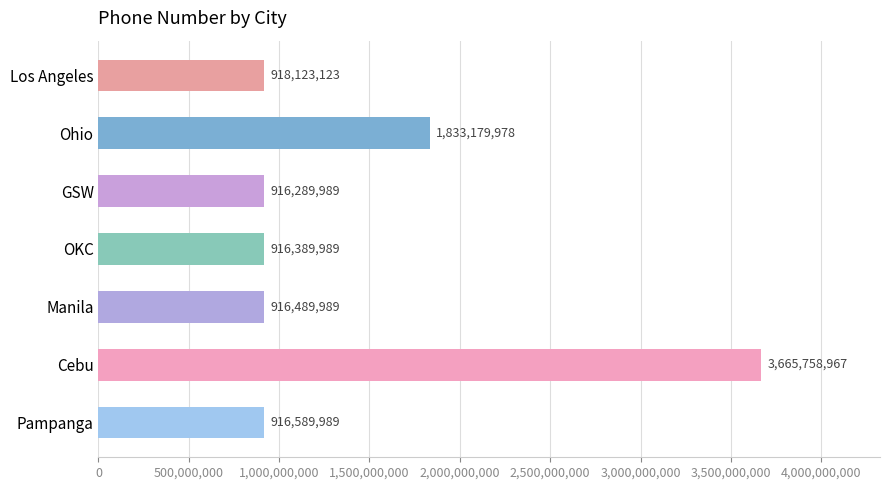

The value at Ohio is 1833179978. True or false?

True